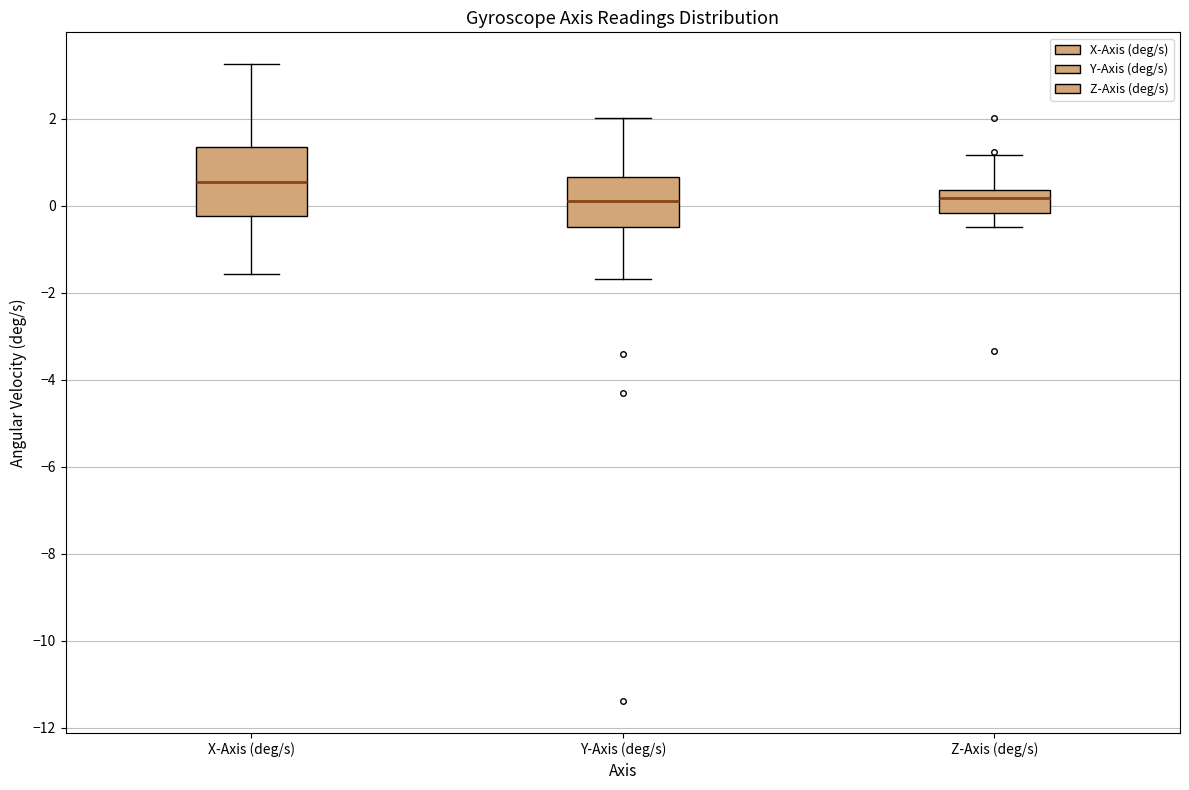

Reading left to right, read every box against the y-axis: the position of its median line, the range the box covers, and the ends of its whiskers. The values are not printed on the chart, so give them approximately, as read against the axis.

X-Axis (deg/s): median 0.6, box -0.2 to 1.4, whiskers -1.6 to 3.2
Y-Axis (deg/s): median 0.2, box -0.4 to 0.6, whiskers -1.6 to 2.0
Z-Axis (deg/s): median 0.2, box -0.2 to 0.4, whiskers -0.4 to 1.2